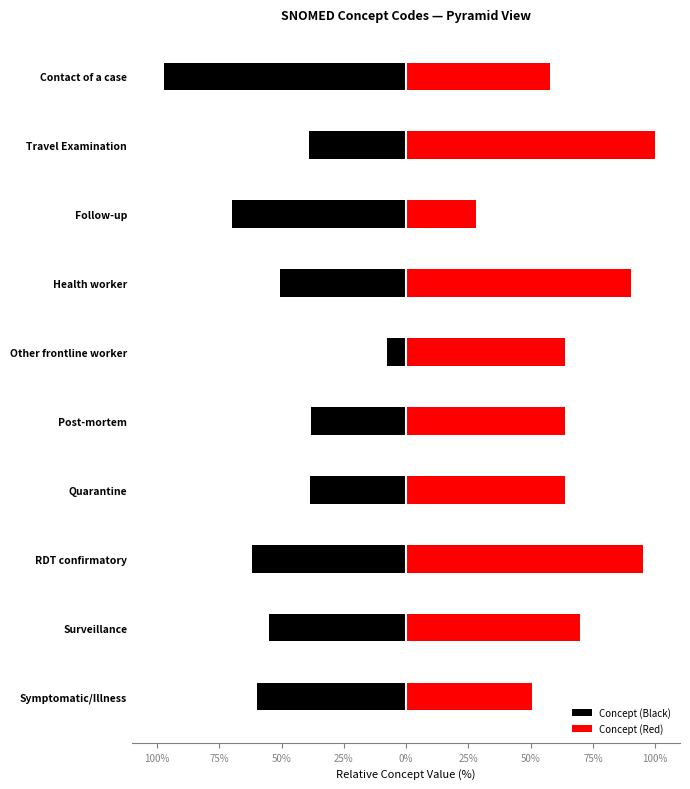

What is the sum of all Concept (Red) values?

682.5